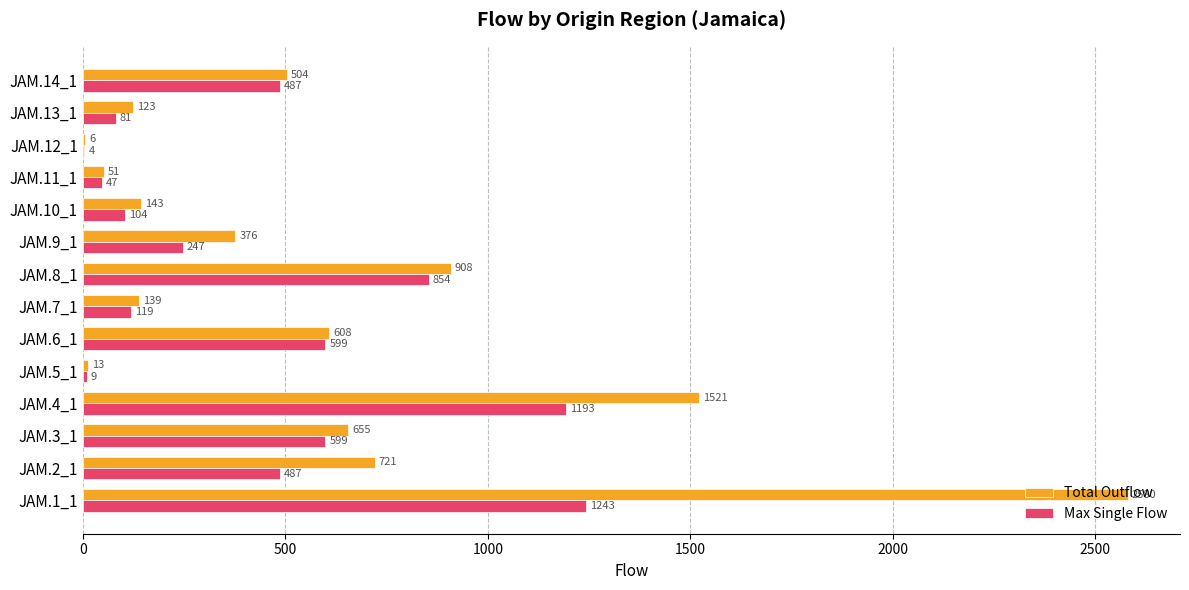

The Max Single Flow series shows 768 at JAM.2_1. True or false?

False